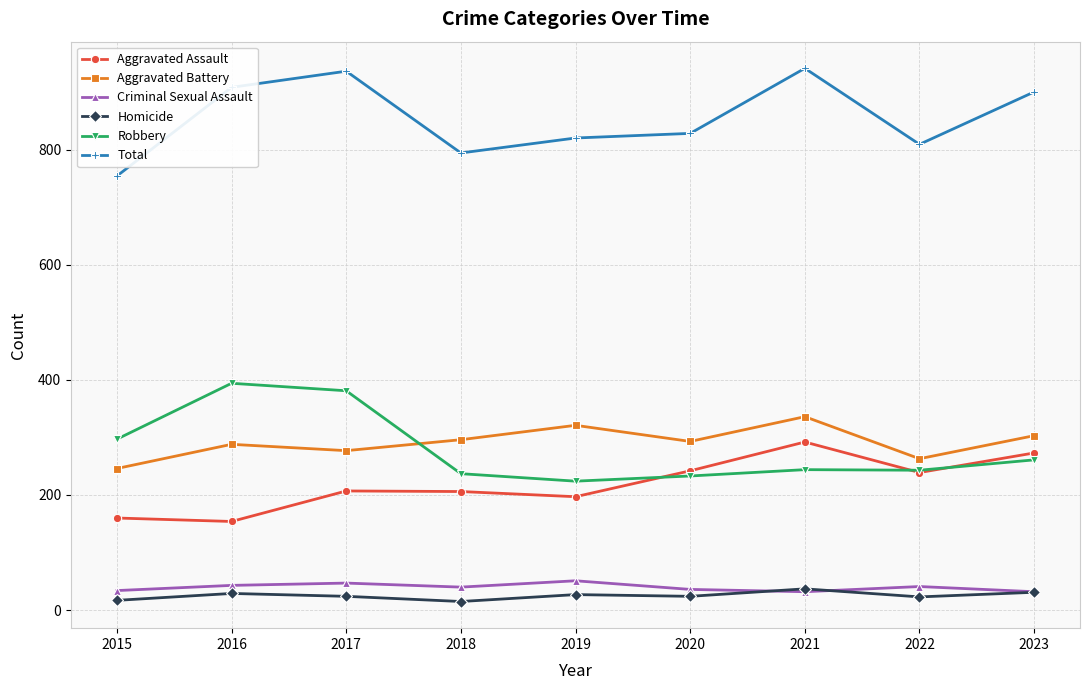

How many times do Aggravated Battery and Robbery cross each other?

1